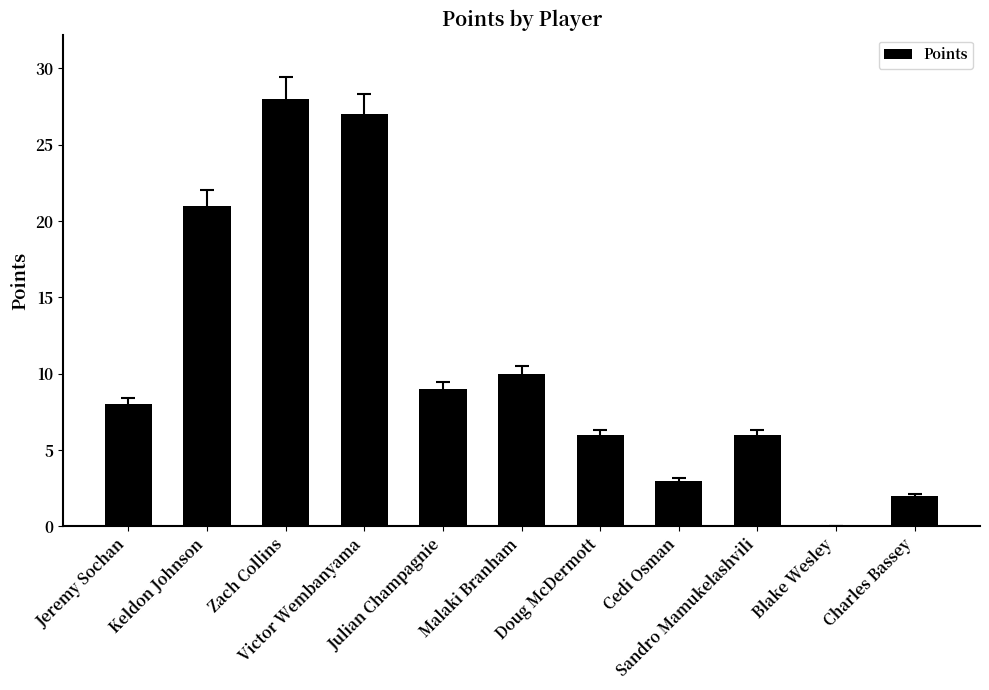

What is the change in value from Jeremy Sochan to Charles Bassey?

-6